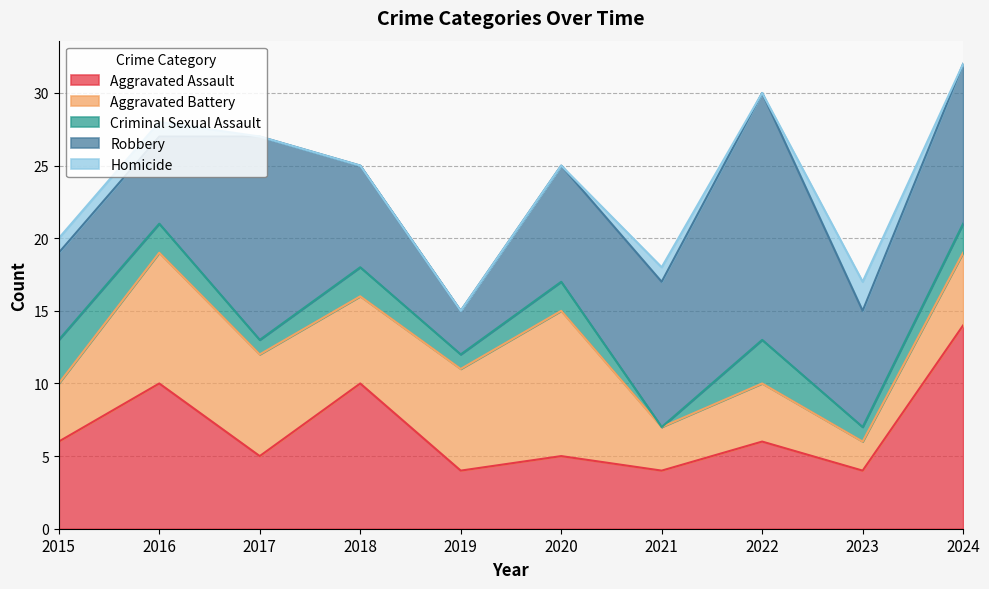

What is the lowest value of the Robbery series?

3